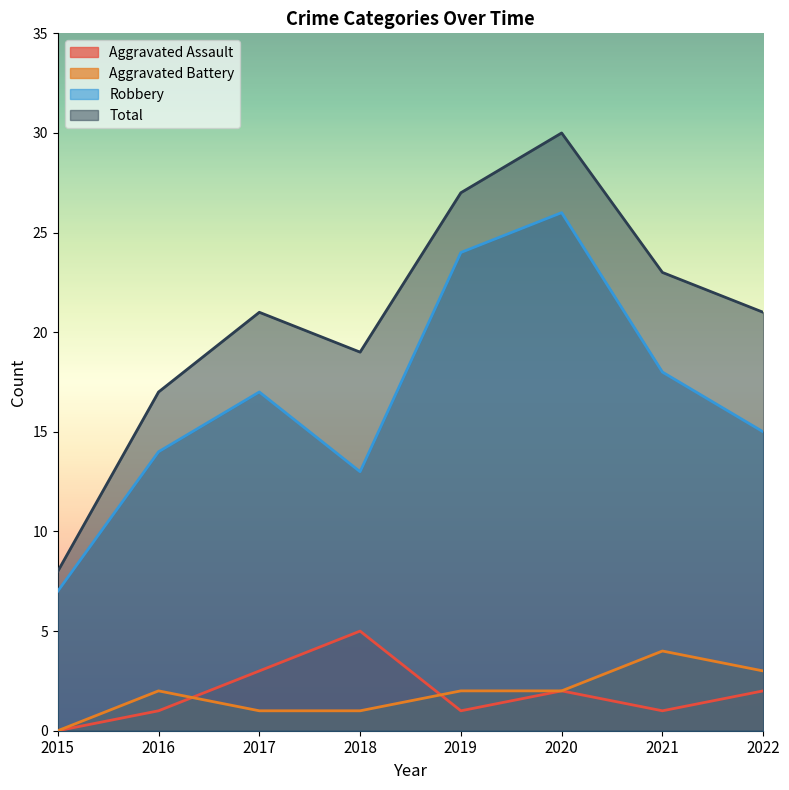

True or false: Aggravated Assault and Aggravated Battery intersect in this chart.

True